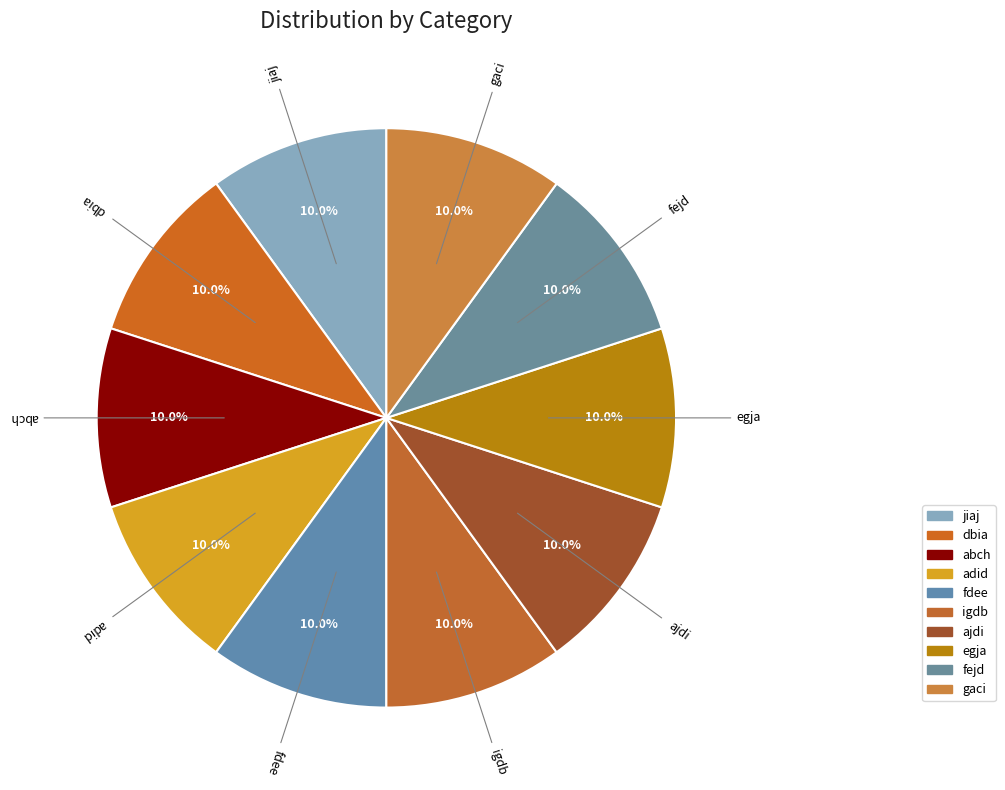

Approximately how many times larger is the value at dbia compared to igdb?

1.0